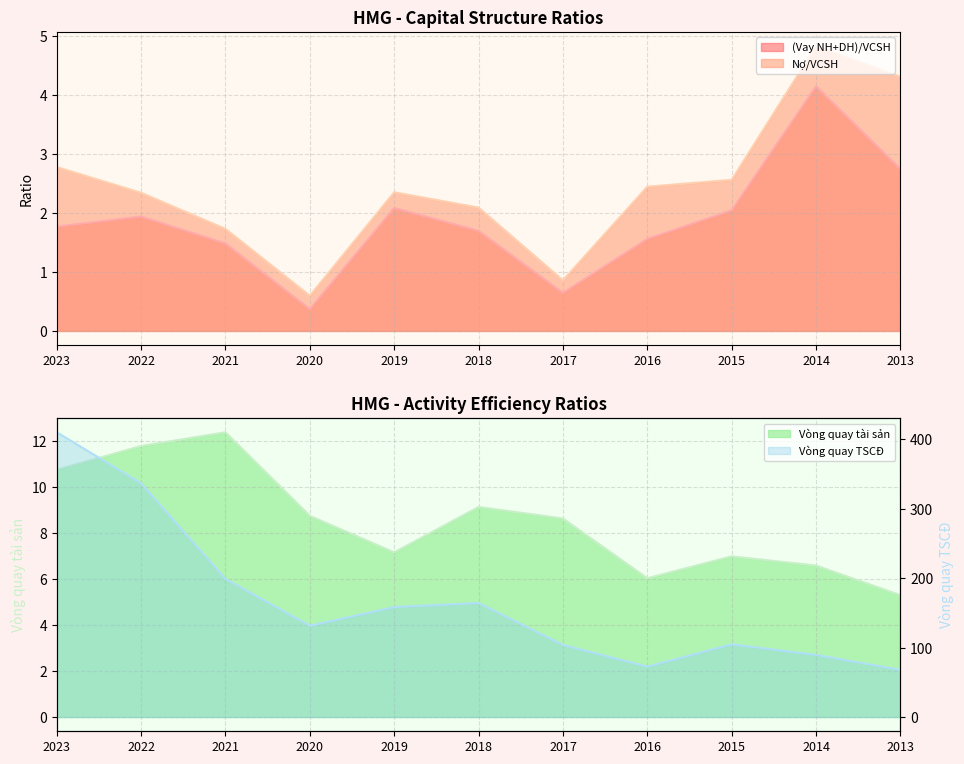

Is it true that Vòng quay TSCĐ equals 158.3 at 2019?

True